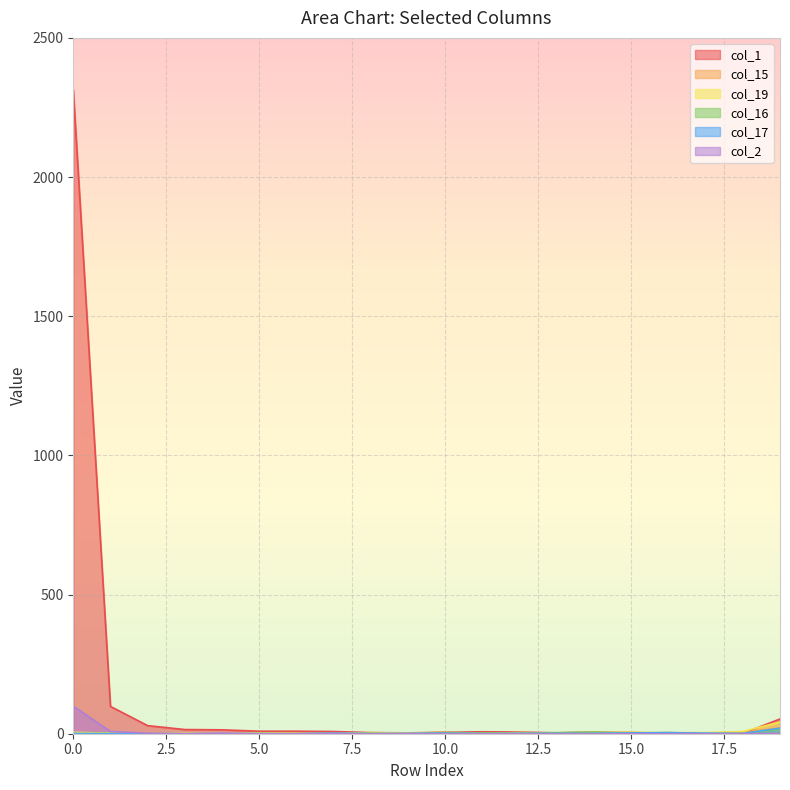

What is the sum of all col_19 values?

98